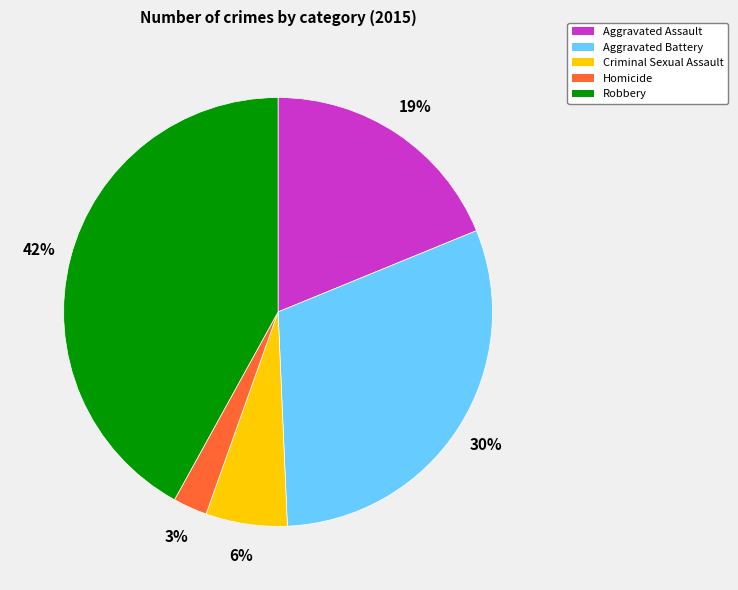

Which category has the smallest portion of the pie?

Homicide